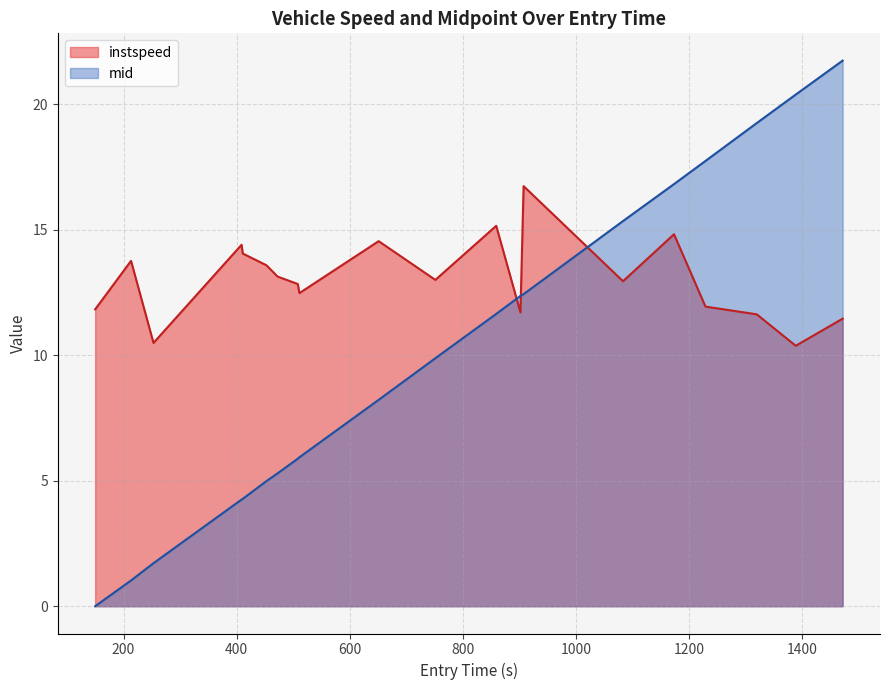

What is the highest value of the mid_norm series?

21.7